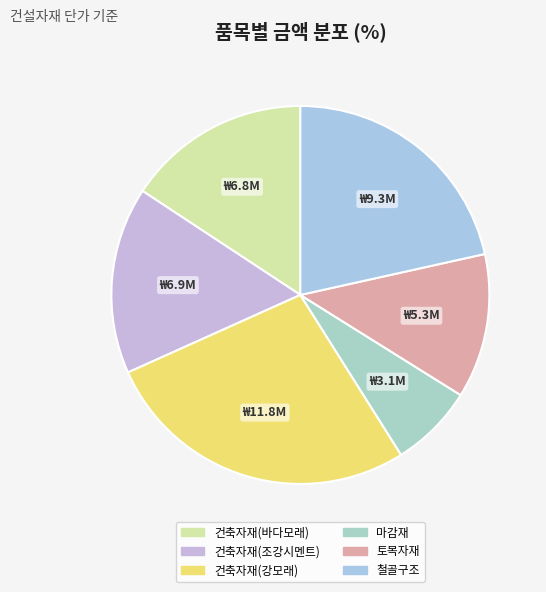

How many slices are in this pie chart?

6